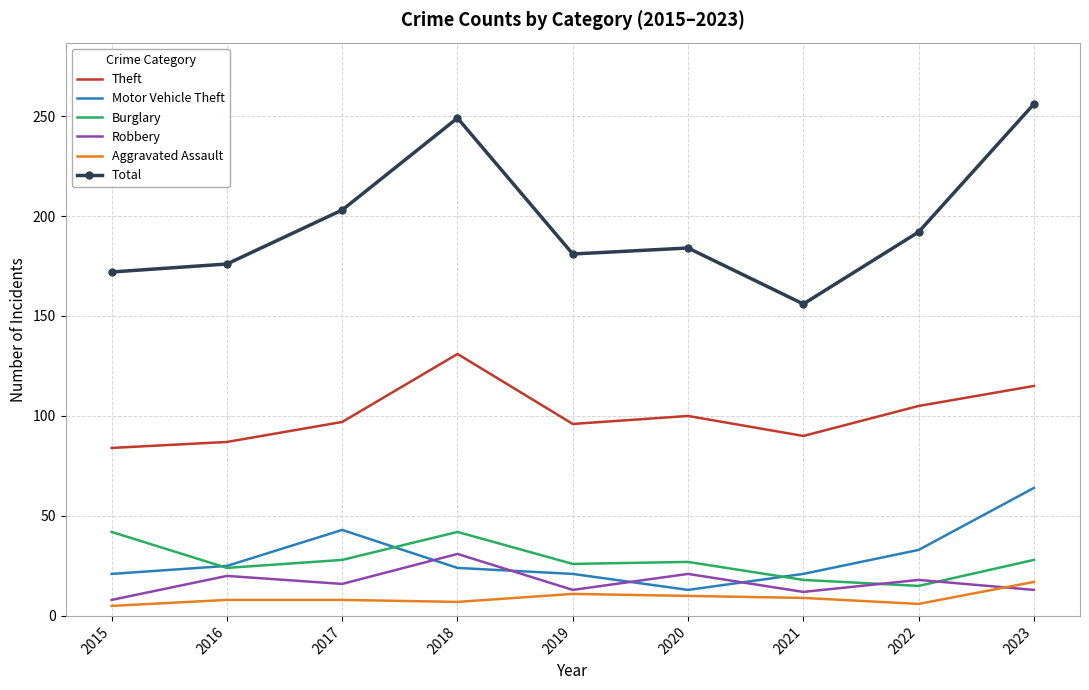

At how many categories does at least one series exceed 34?

9